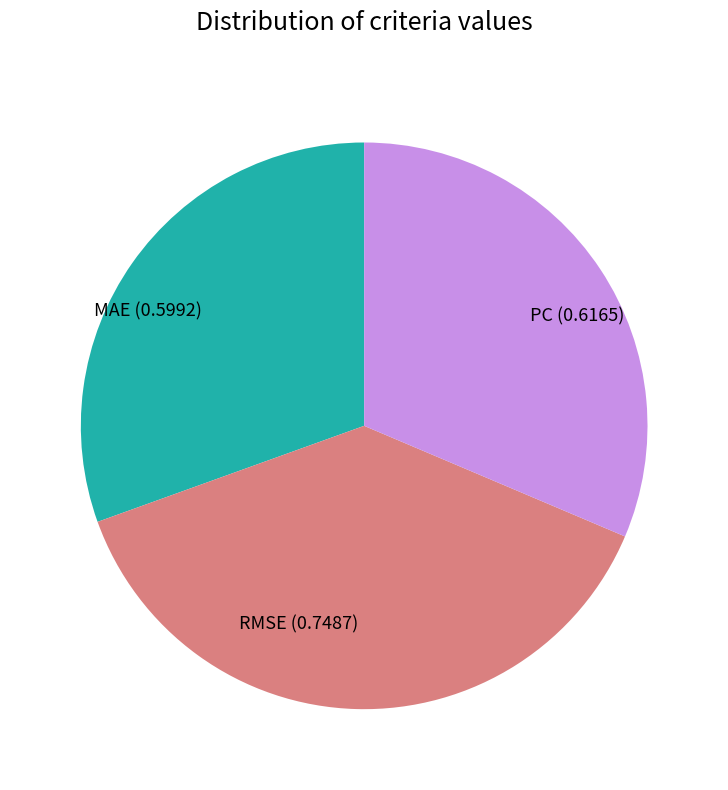

Do MAE (0.5992) and RMSE (0.7487) together represent more than half of the pie?

Yes